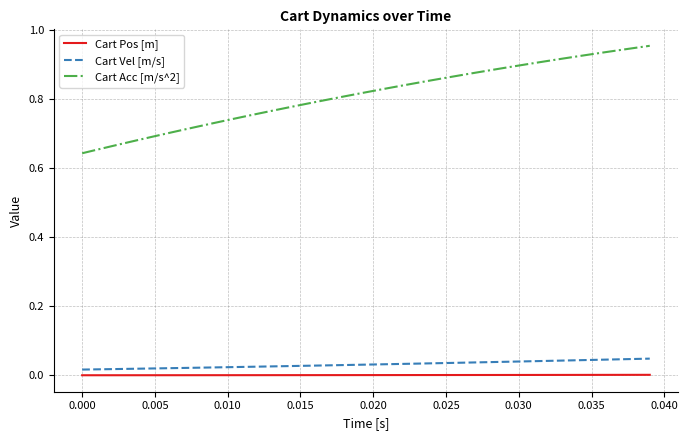

Which series has the largest total across all categories?

Cart Acc [m/s^2]